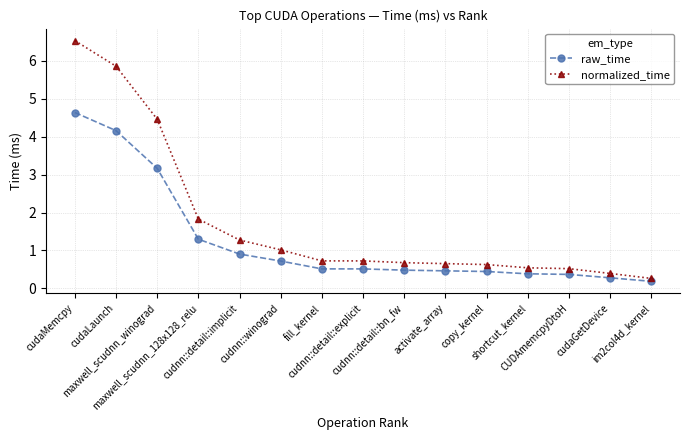

Which series has the widest spread of values?

normalized_time